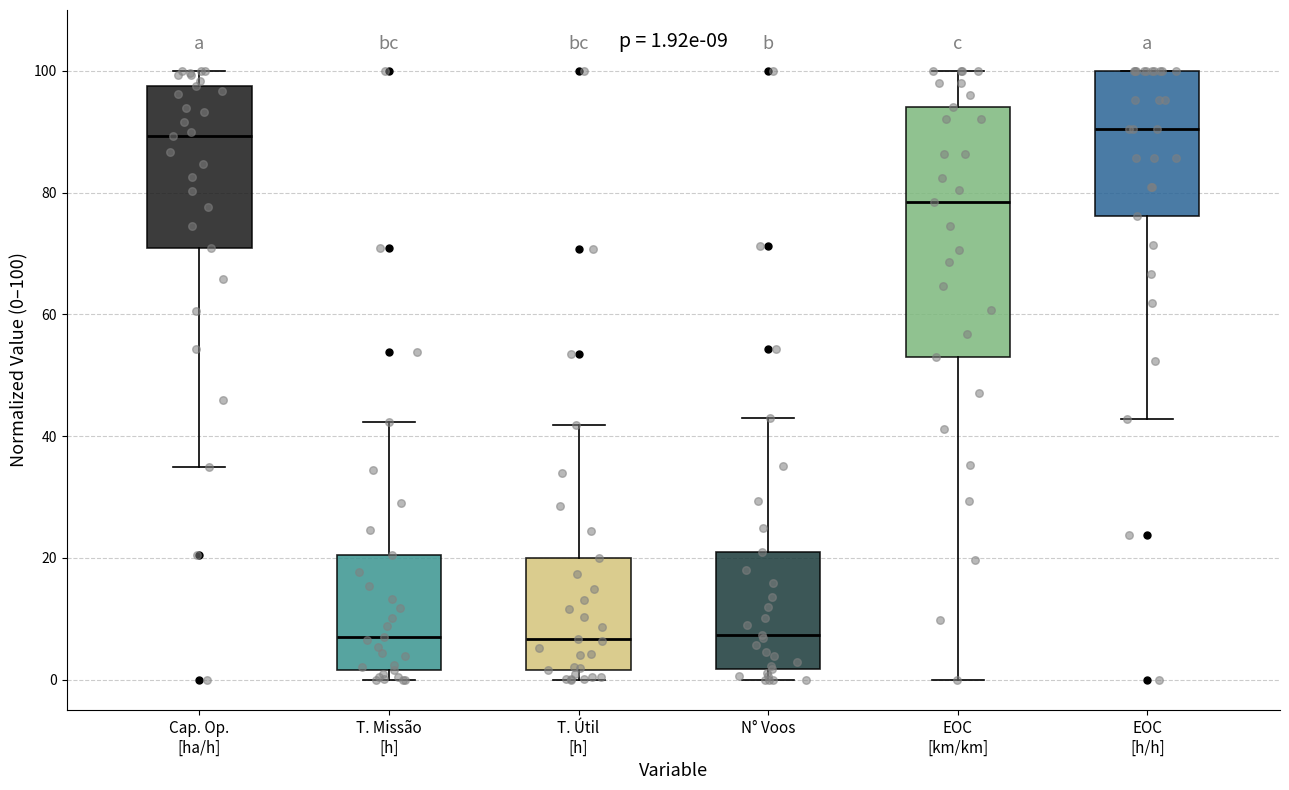

Comparing the boxes themselves (not the whiskers), which one is the tallest?

EOC [km/km]